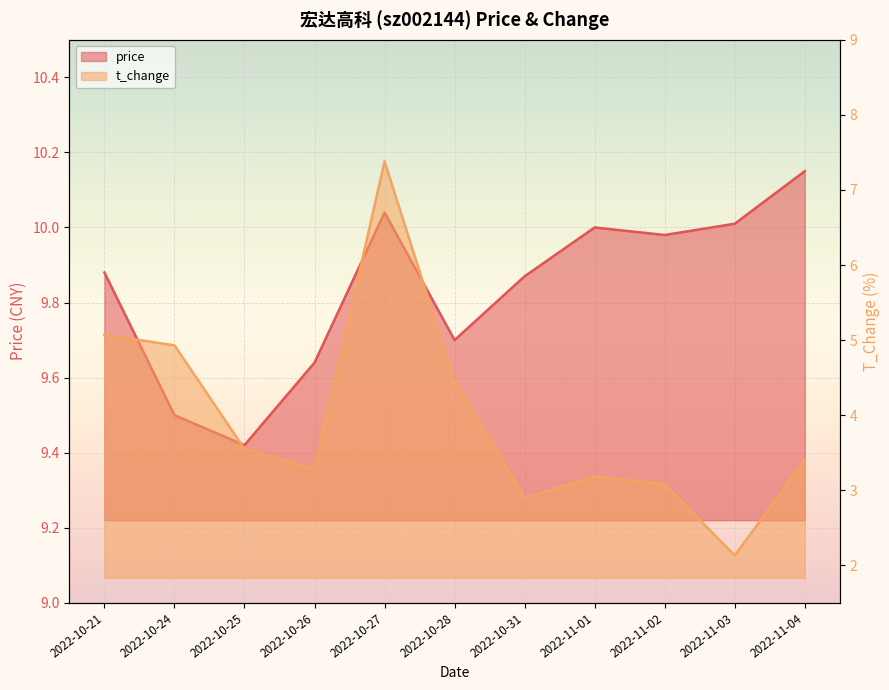

The t_change series shows 0.8 at 2022-10-31. True or false?

False